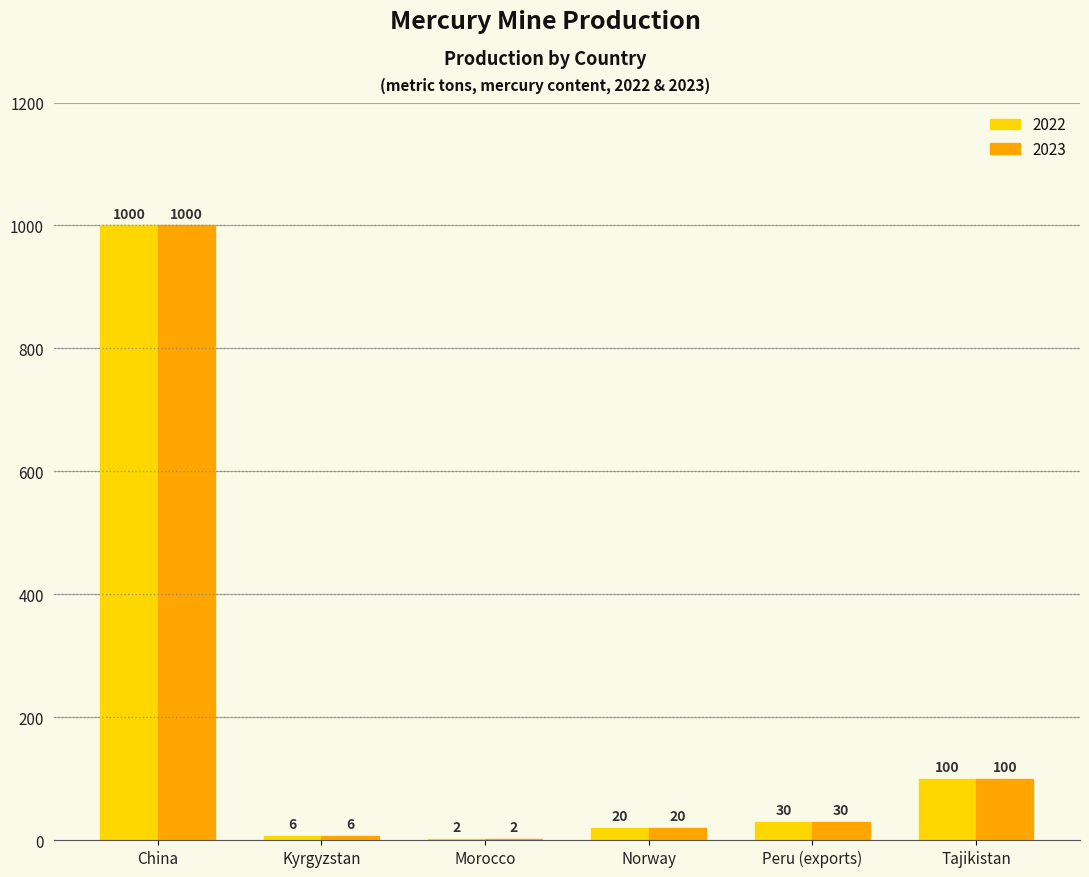

Where is 2022 nearest to the value 501?

Tajikistan